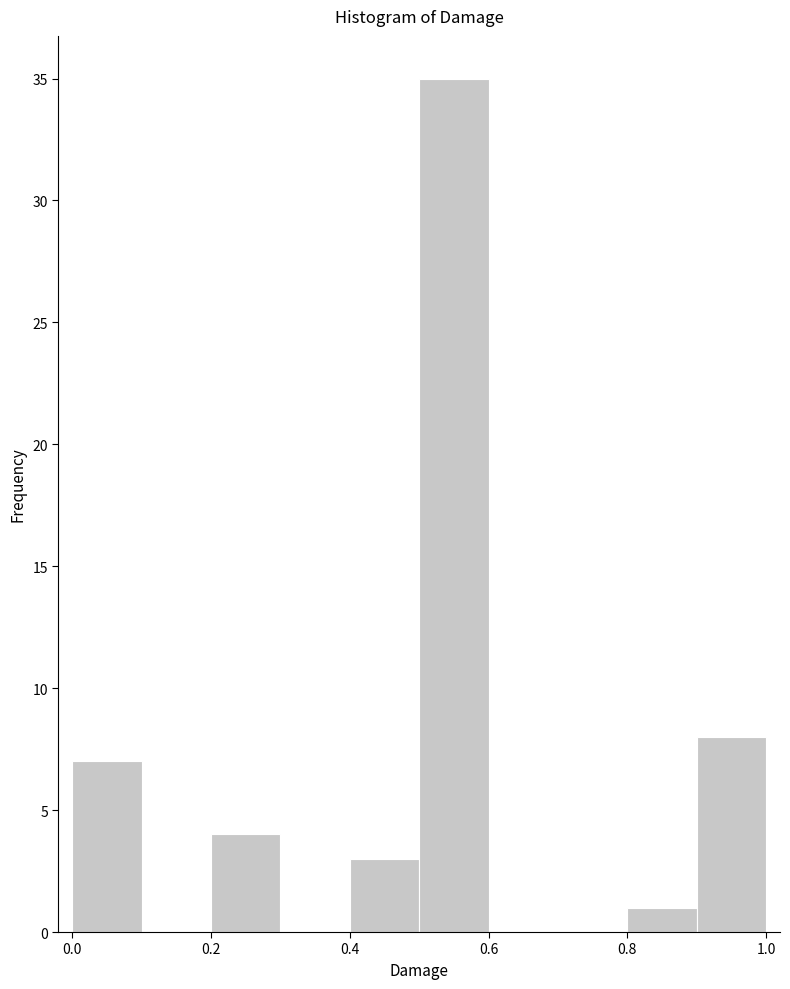

Which range on the x-axis has the tallest bar?

0.5 to 0.6